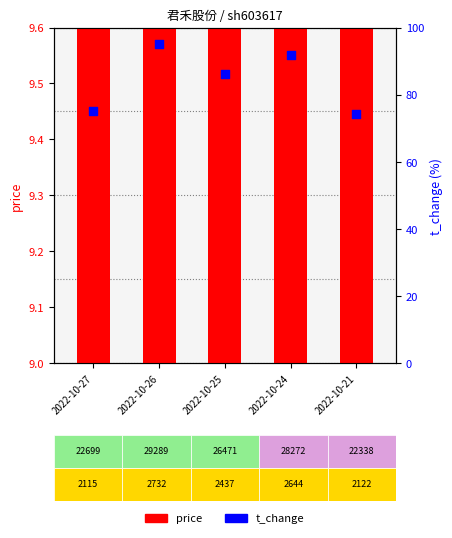

Which series has the largest total across all categories?

t_change